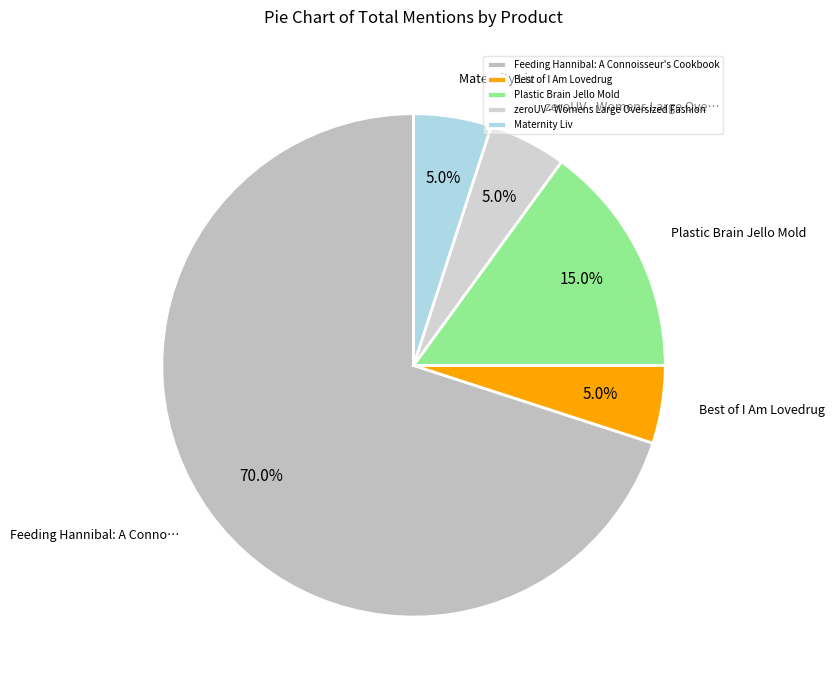

Which category has the smallest portion of the pie?

Best of I Am Lovedrug